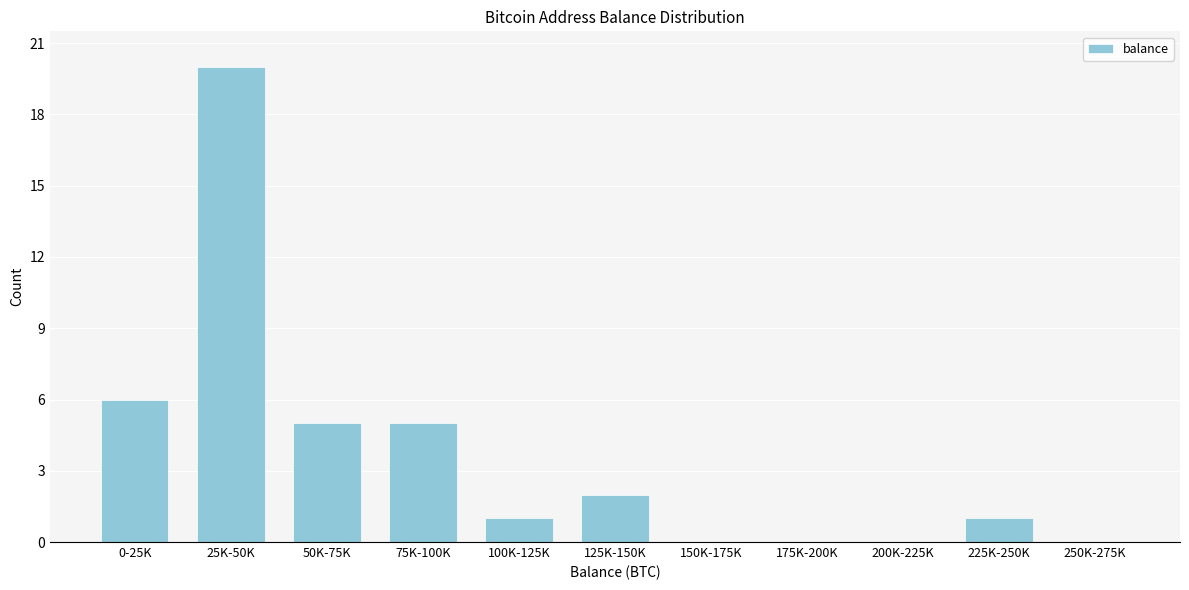

Reading left to right, what are all the values shown in this chart?

0-25K=6	25K-50K=20	50K-75K=5	75K-100K=5	100K-125K=1	125K-150K=2	150K-175K=0	175K-200K=0	200K-225K=0	225K-250K=1	250K-275K=0